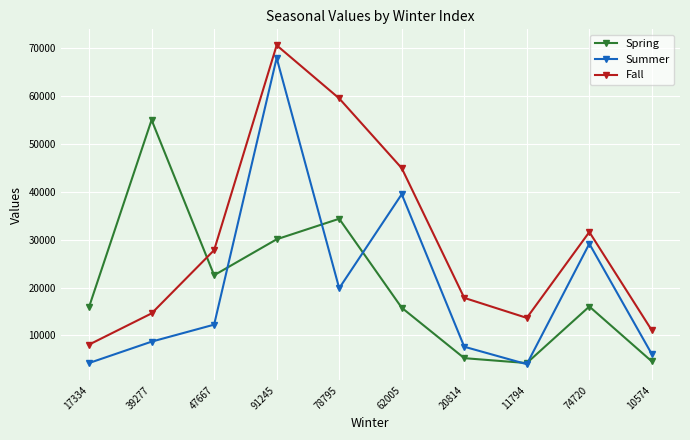

Which label corresponds to the largest value in the chart?

91245